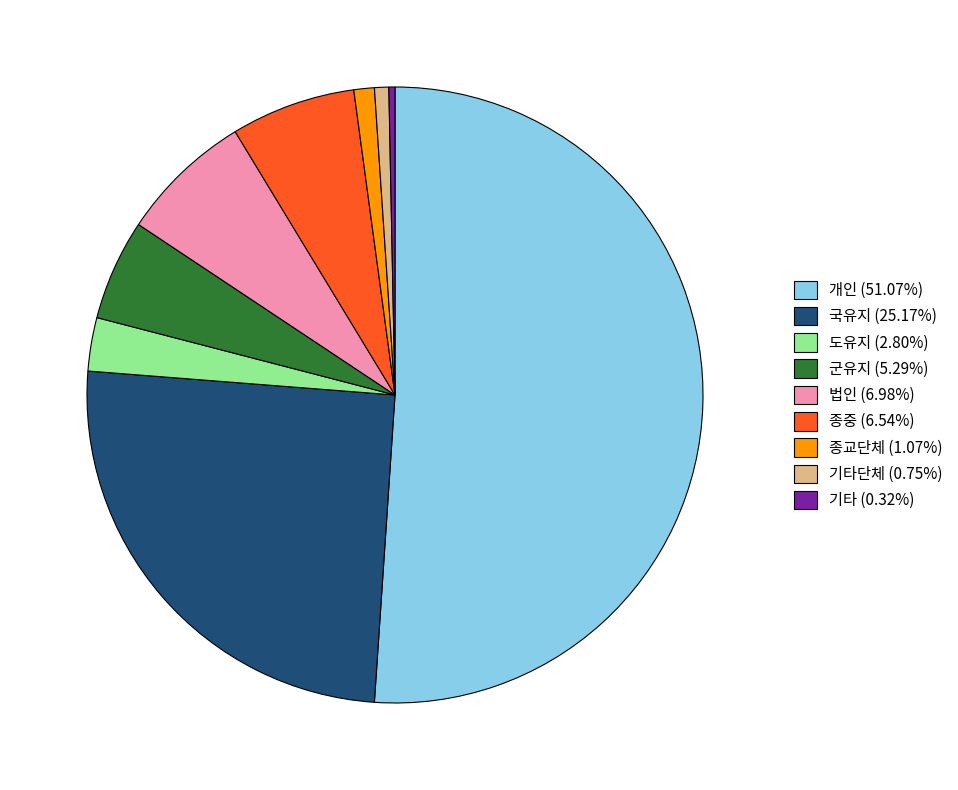

Approximately how many times larger is the value at 종중 (6.54%) compared to 도유지 (2.80%)?

2.3